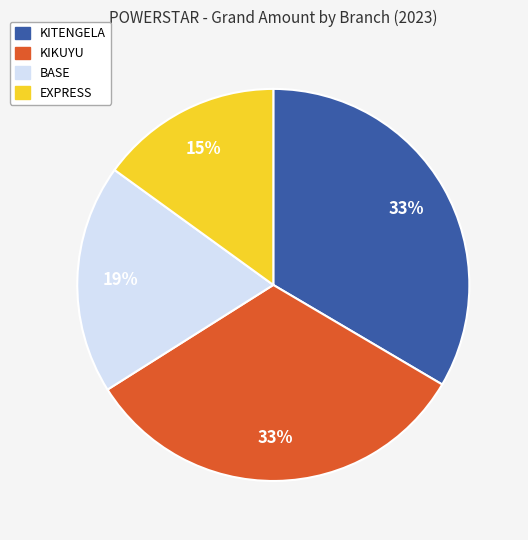

True or false: EXPRESS accounts for 15% of the total.

True